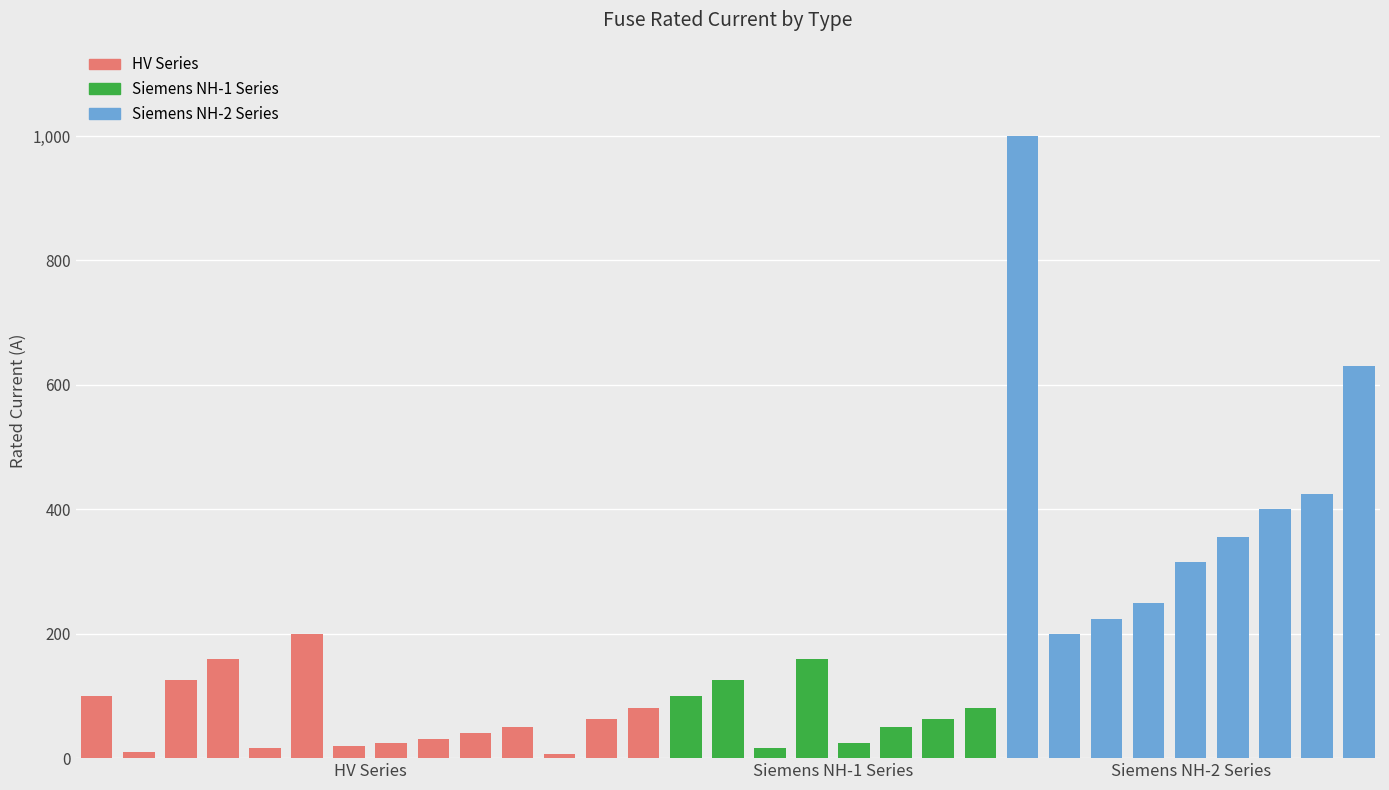

What is the sum of all values?

5344.8